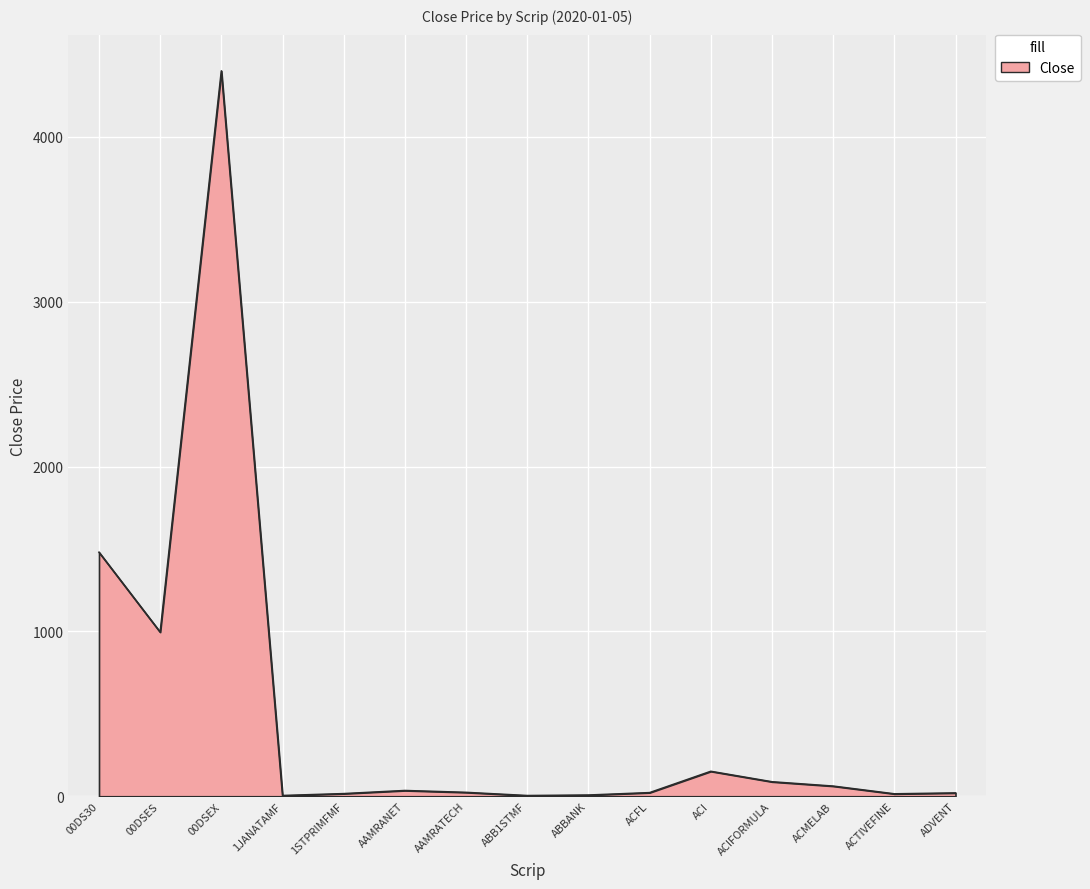

What is the difference between the maximum and minimum values?

4396.0